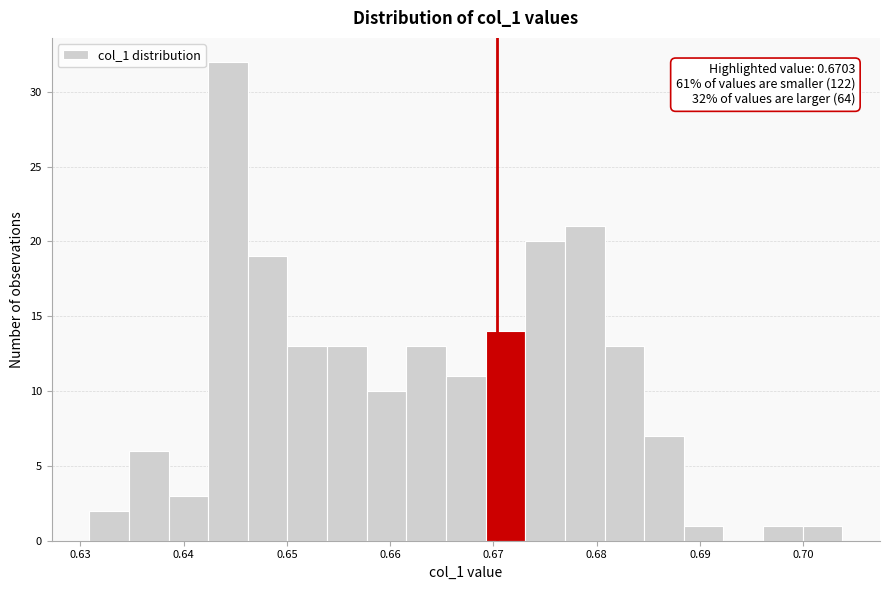

Around what value on the x-axis is the tallest bar? Give the approximate position of its centre, as read against the axis.

0.644